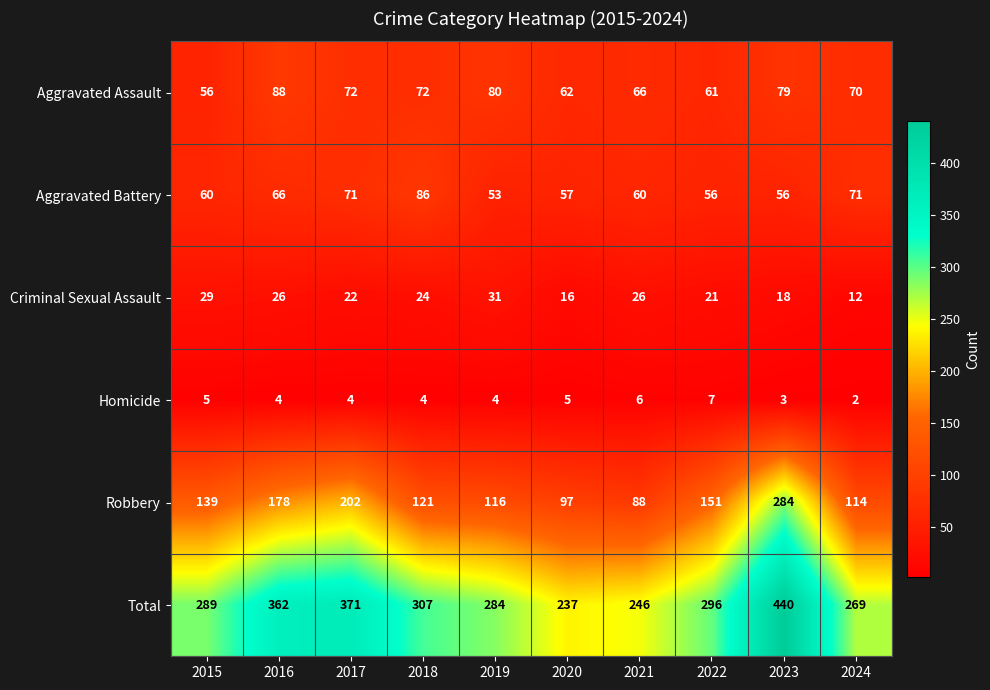

At which category is the sum across all series the highest?

2023